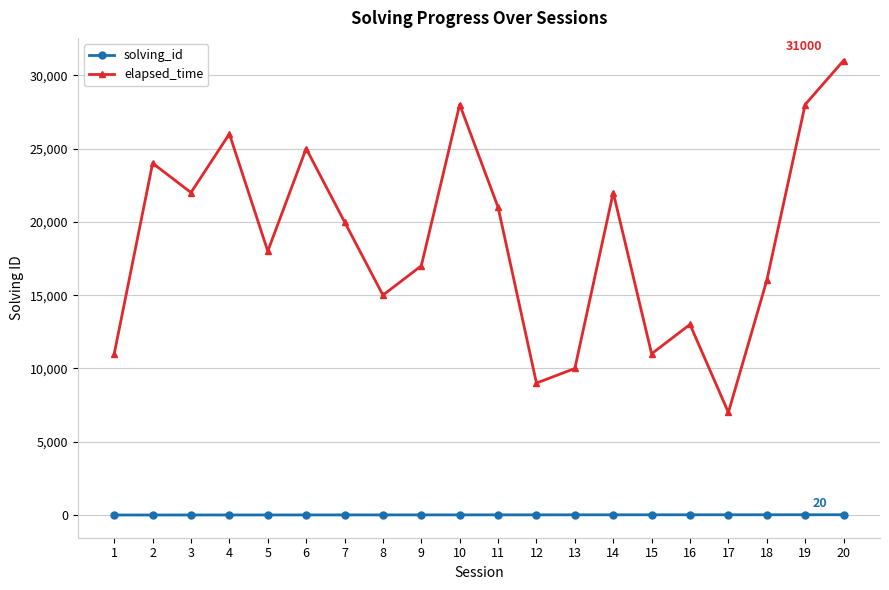

Is it true that solving_id equals 3 at 3?

True